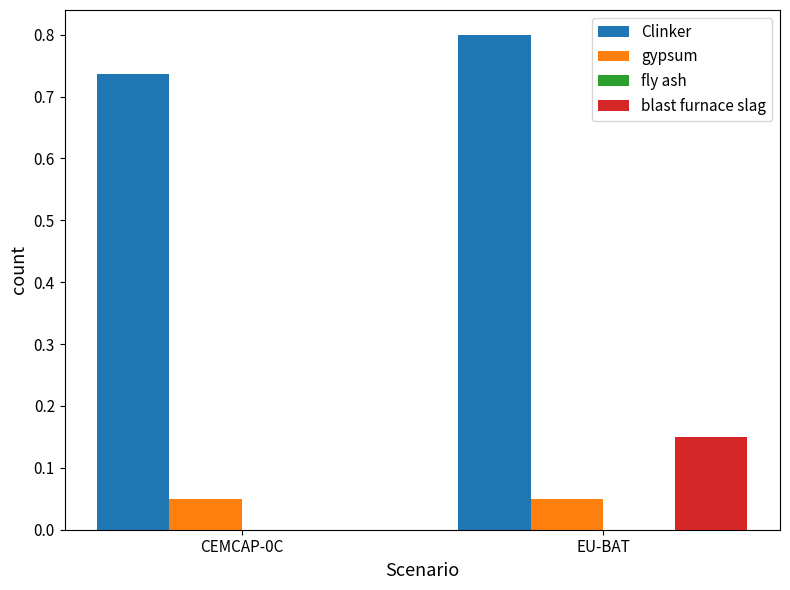

Count the number of data series in this chart.

3